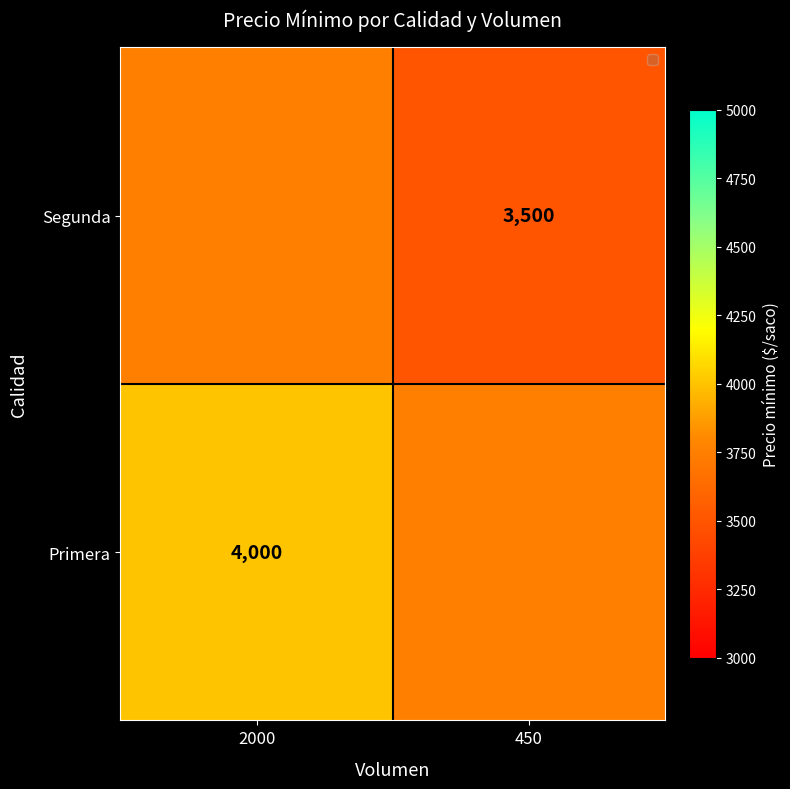

The value of Primera at 2000 is 4000. True or false?

True